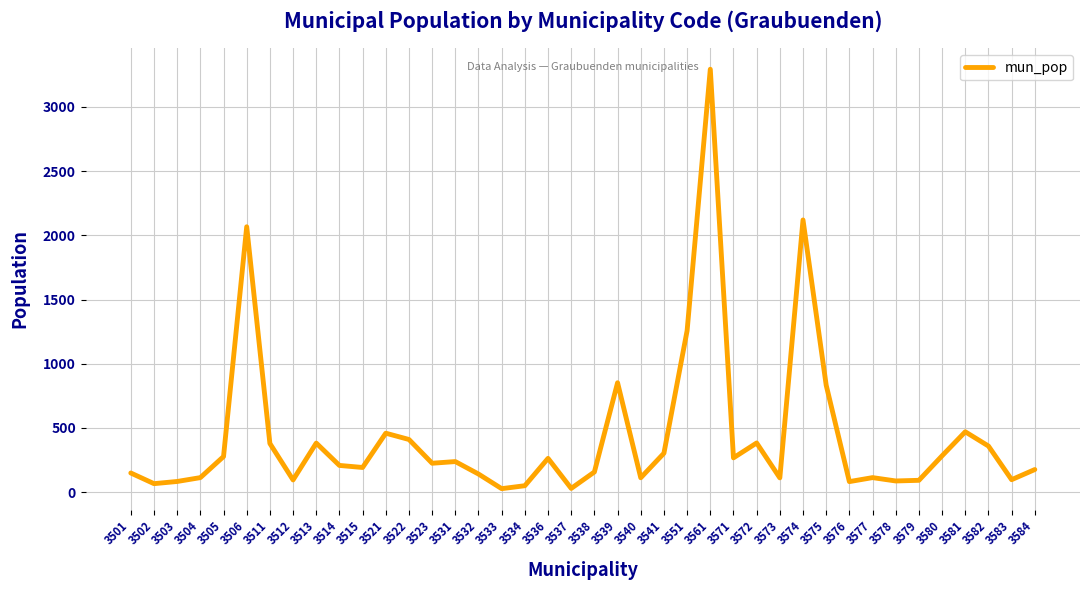

What is the average value?

433